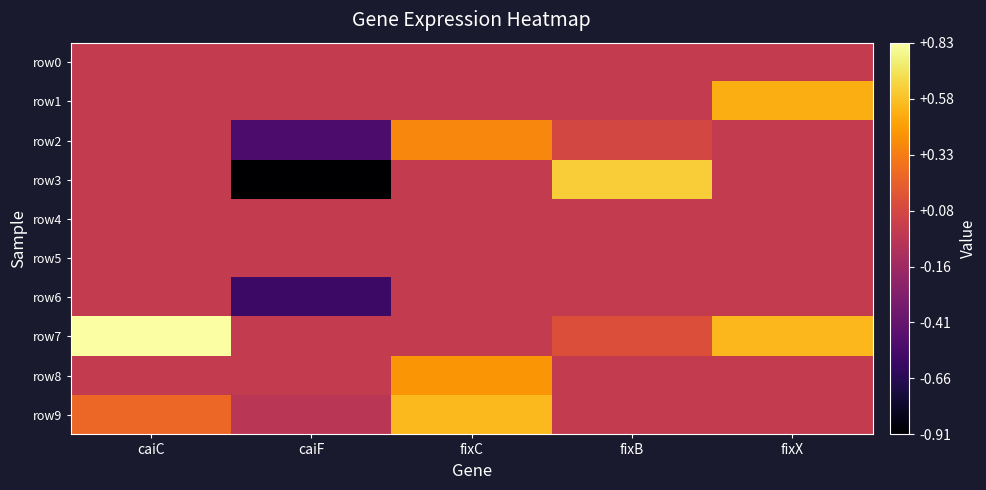

Reading left to right, what are all the values shown in this chart?

row0: caiC=0.0	caiF=0.0	fixC=0.0	fixB=0.0	fixX=0.0
row1: caiC=0.0	caiF=0.0	fixC=0.0	fixB=0.0	fixX=0.5
row2: caiC=0.0	caiF=-0.5	fixC=0.4	fixB=0.1	fixX=0.0
row3: caiC=0.0	caiF=-0.9	fixC=0.0	fixB=0.6	fixX=0.0
row4: caiC=0.0	caiF=0.0	fixC=0.0	fixB=0.0	fixX=0.0
row5: caiC=0.0	caiF=0.0	fixC=0.0	fixB=0.0	fixX=0.0
row6: caiC=0.0	caiF=-0.6	fixC=0.0	fixB=0.0	fixX=0.0
row7: caiC=0.8	caiF=0.0	fixC=0.0	fixB=0.1	fixX=0.5
row8: caiC=0.0	caiF=0.0	fixC=0.4	fixB=0.0	fixX=-0.0
row9: caiC=0.2	caiF=-0.0	fixC=0.6	fixB=0.0	fixX=0.0